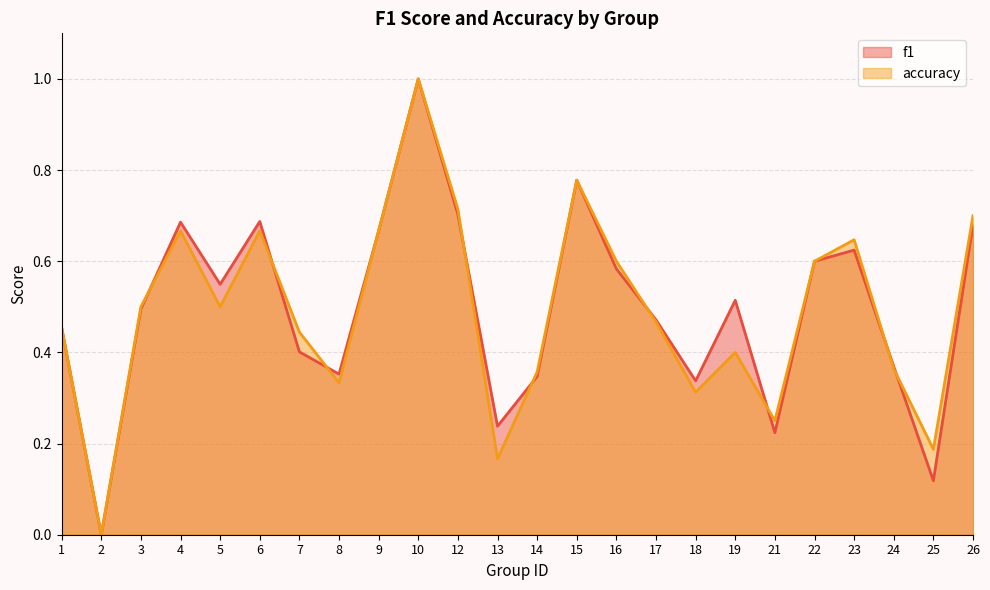

In accuracy, how many points are higher than both neighbors (excluding endpoints)?

6